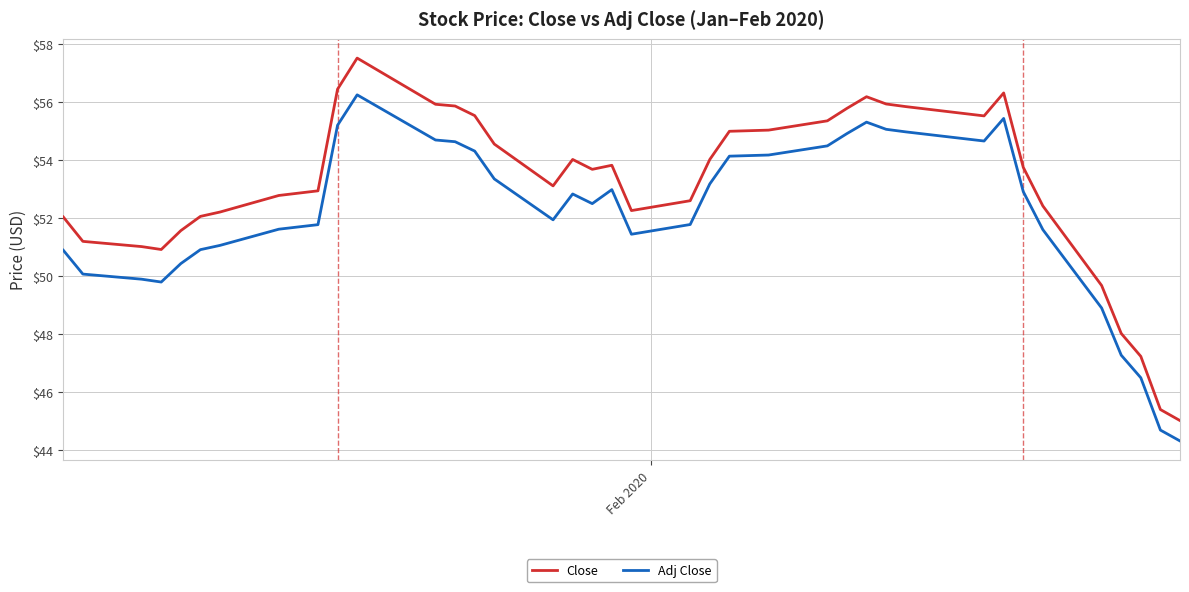

What is the minimum value shown in the chart?

44.3